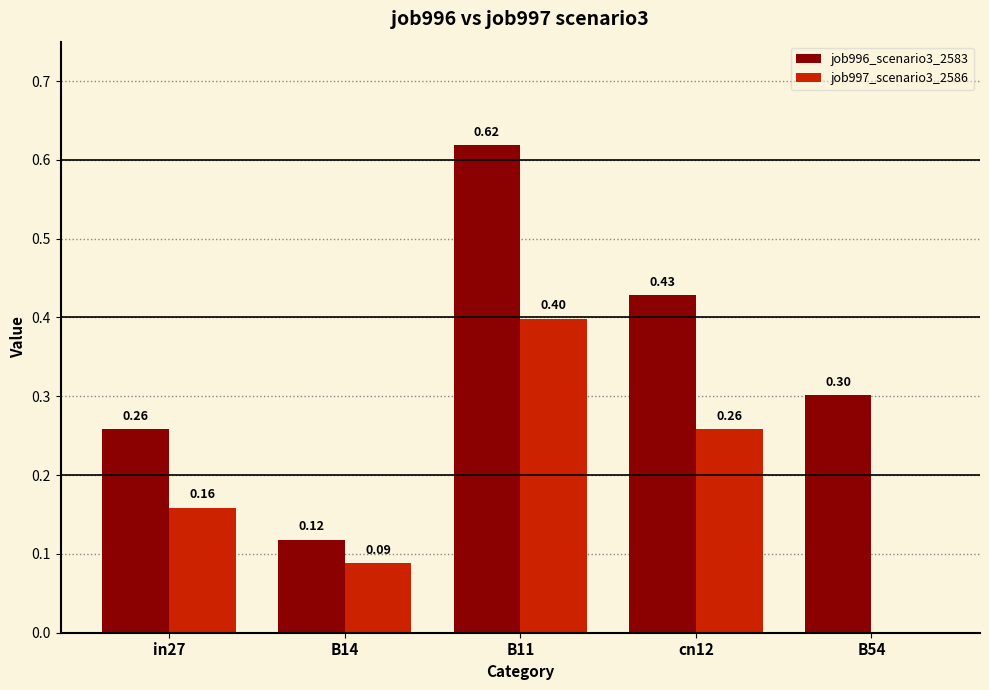

Which series changed the most between in27 and cn12?

job996_scenario3_2583